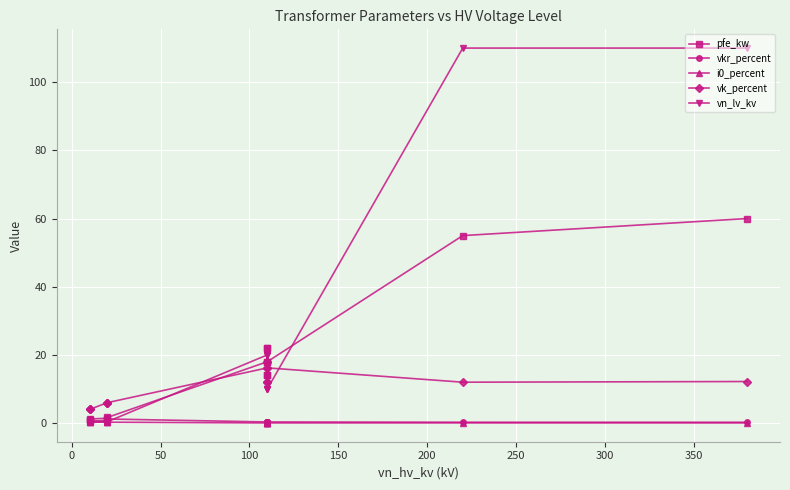

Reading left to right, extract all data points from this chart.

pfe_kw: 0.9	1.2	0.6	0.8	1.4	1.6	18.0	22.0	14.0	22.0	14.0	18.0	55.0	60.0
vkr_percent: 1.3	1.1	1.2	1.4	1.4	1.2	0.3	0.3	0.4	0.3	0.4	0.3	0.3	0.2
i0_percent: 0.2	0.2	0.2	0.3	0.3	0.3	0.1	0.0	0.1	0.0	0.1	0.1	0.1	0.1
vk_percent: 4.0	4.0	4.0	6.0	6.0	6.0	16.2	18.0	12.0	18.0	12.0	16.2	12.0	12.2
vn_lv_kv: 0.4	0.4	0.4	0.4	0.4	0.4	20.0	20.0	20.0	10.0	10.0	10.0	110.0	110.0